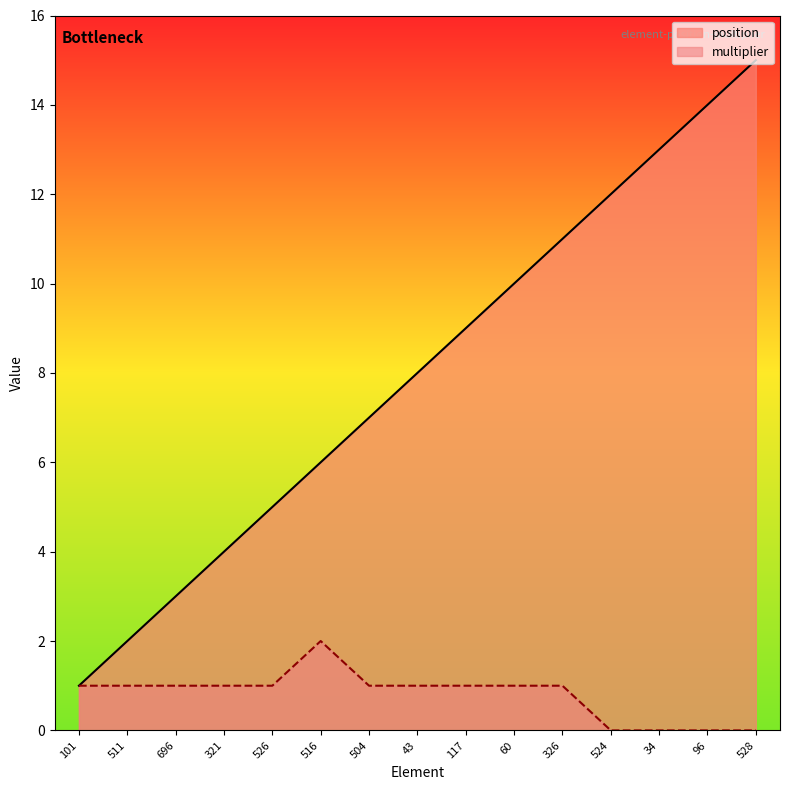

What is the maximum value shown in the chart?

15